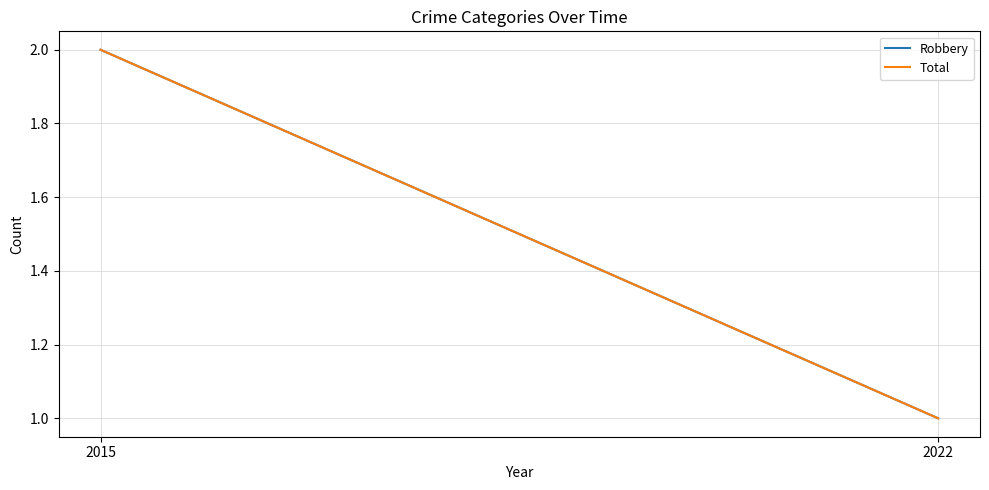

Read the Total value at 2015.

2